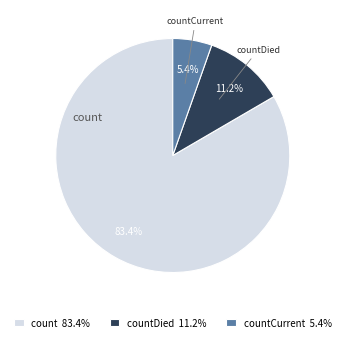

Which category has the smallest portion of the pie?

countCurrent 5.4%